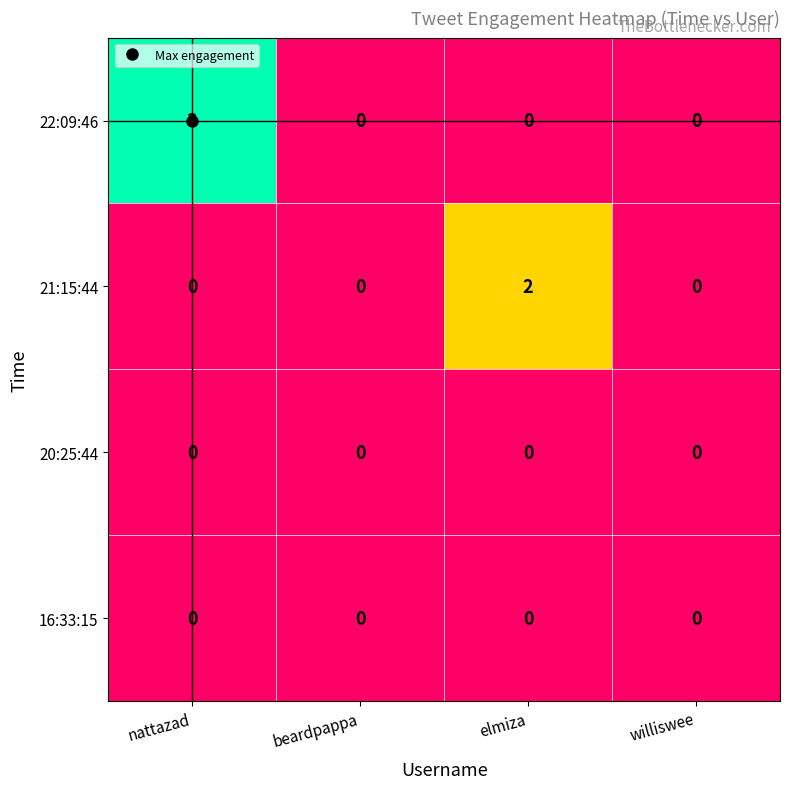

Count the 22:09:46 values in the range 0 to 3.

4